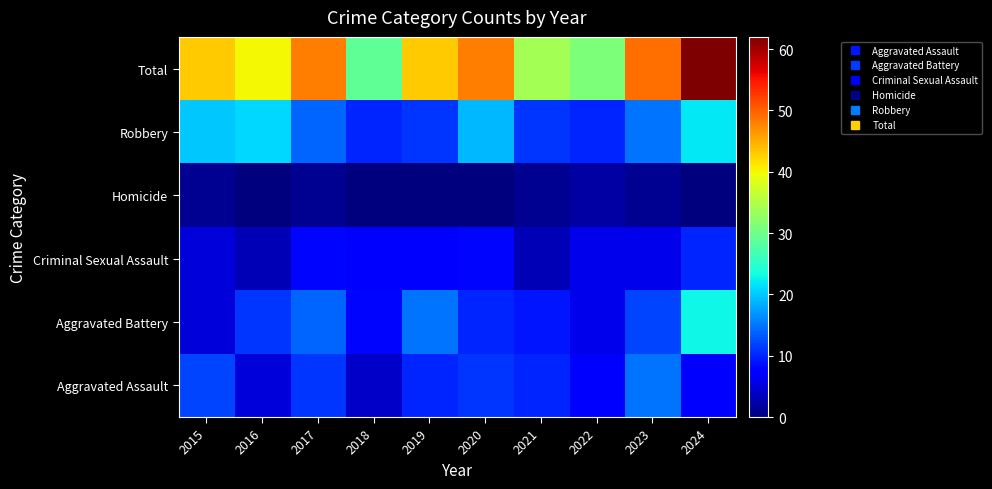

Reading right to left, extract all data points from this chart.

Aggravated Assault: 2024=7	2023=15	2022=7	2021=10	2020=11	2019=10	2018=4	2017=11	2016=5	2015=12
Aggravated Battery: 2024=23	2023=12	2022=6	2021=9	2020=10	2019=15	2018=8	2017=14	2016=11	2015=5
Criminal Sexual Assault: 2024=10	2023=6	2022=6	2021=3	2020=8	2019=7	2018=7	2017=8	2016=3	2015=5
Homicide: 2024=0	2023=1	2022=2	2021=1	2020=0	2019=0	2018=0	2017=1	2016=0	2015=1
Robbery: 2024=22	2023=15	2022=10	2021=11	2020=19	2019=11	2018=10	2017=14	2016=21	2015=20
Total: 2024=62	2023=49	2022=31	2021=34	2020=48	2019=43	2018=29	2017=48	2016=40	2015=43